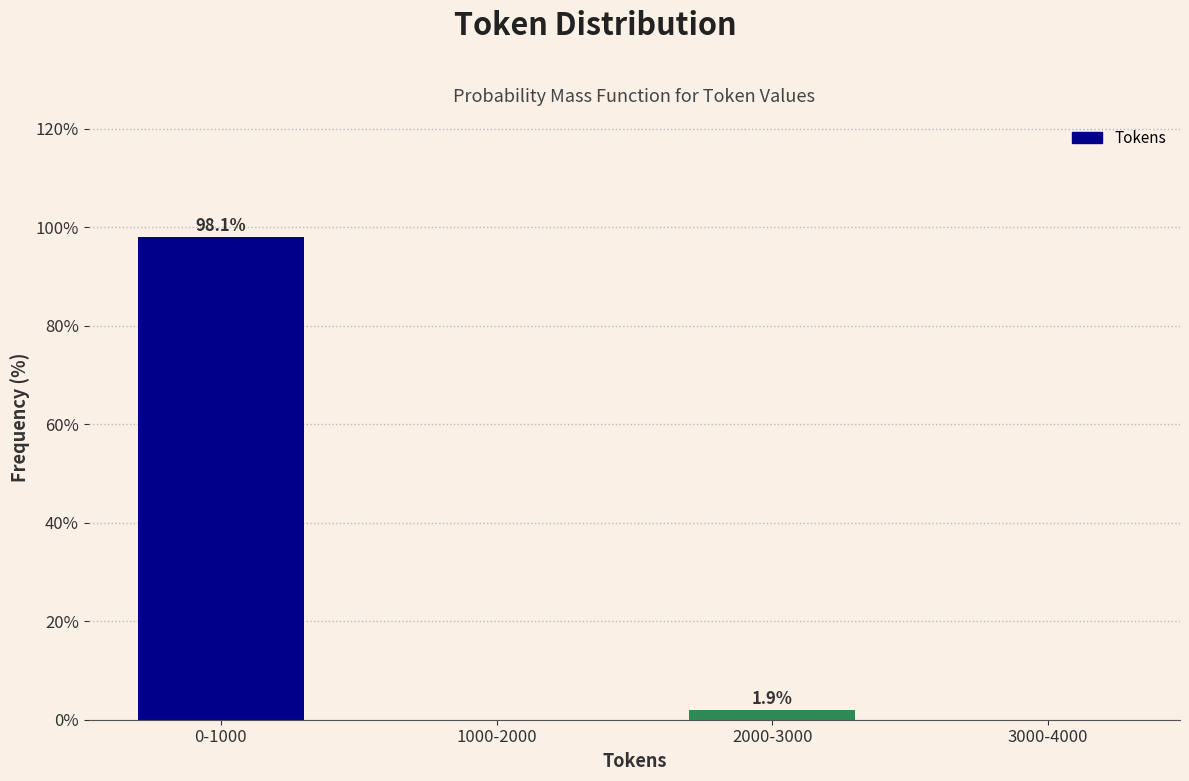

Reading left to right, transcribe all the data shown in this chart.

0-1000=98.1	1000-2000=0.0	2000-3000=1.9	3000-4000=0.0